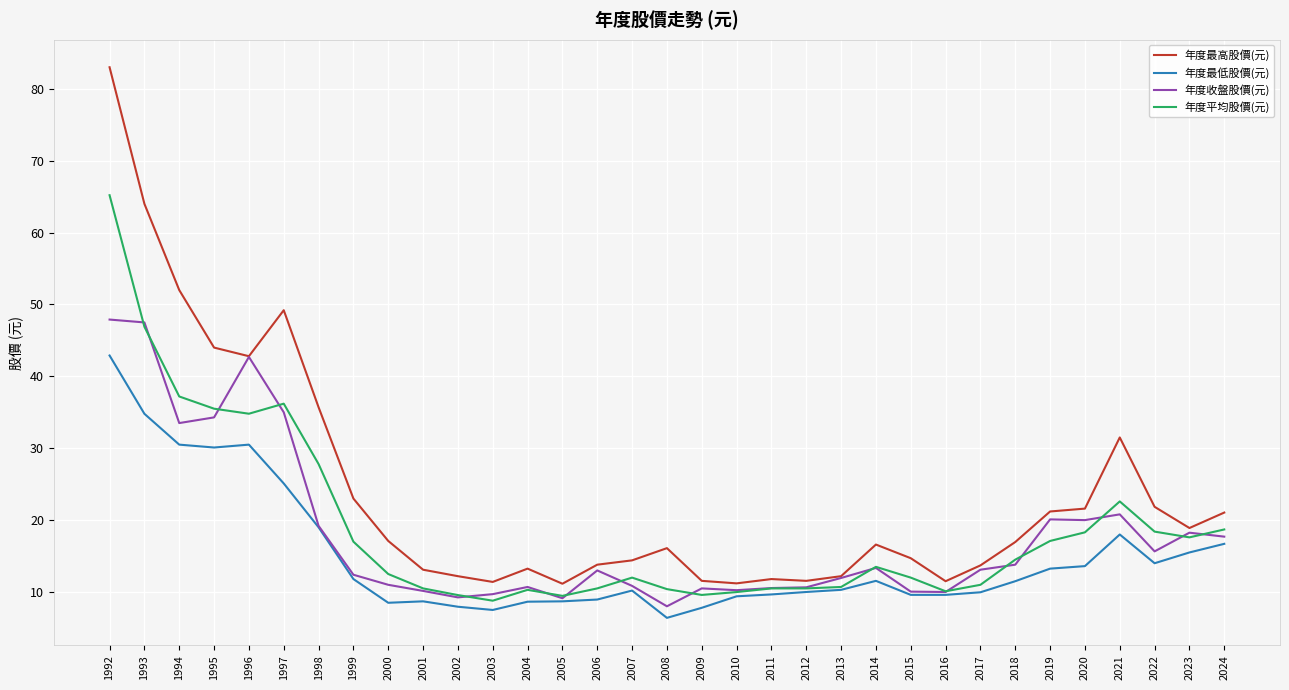

What is the maximum value shown in the chart?

83.0